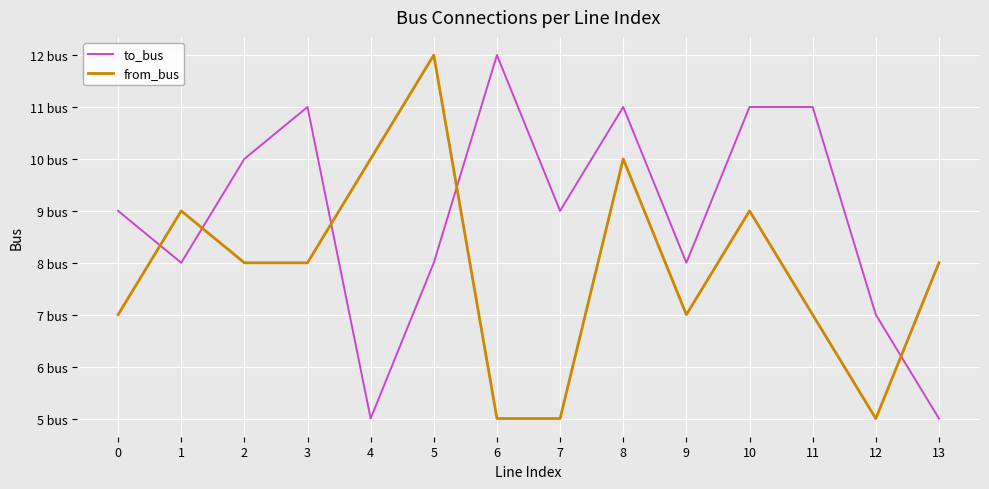

At how many categories does at least one series exceed 8?

11